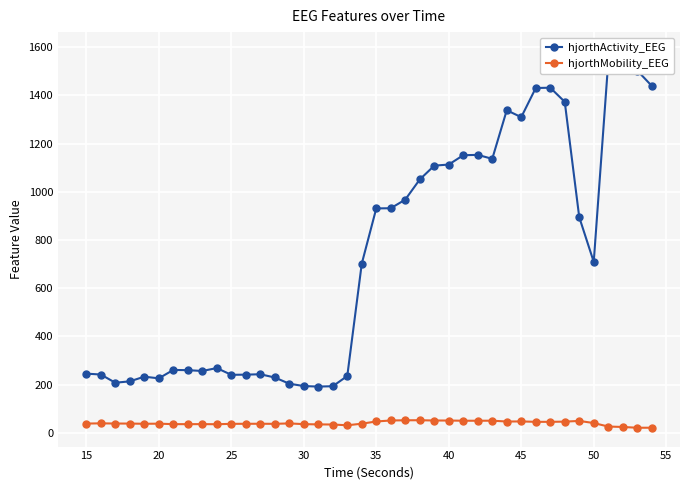

What are all the series names shown in the legend?

hjorthActivity_EEG, hjorthMobility_EEG